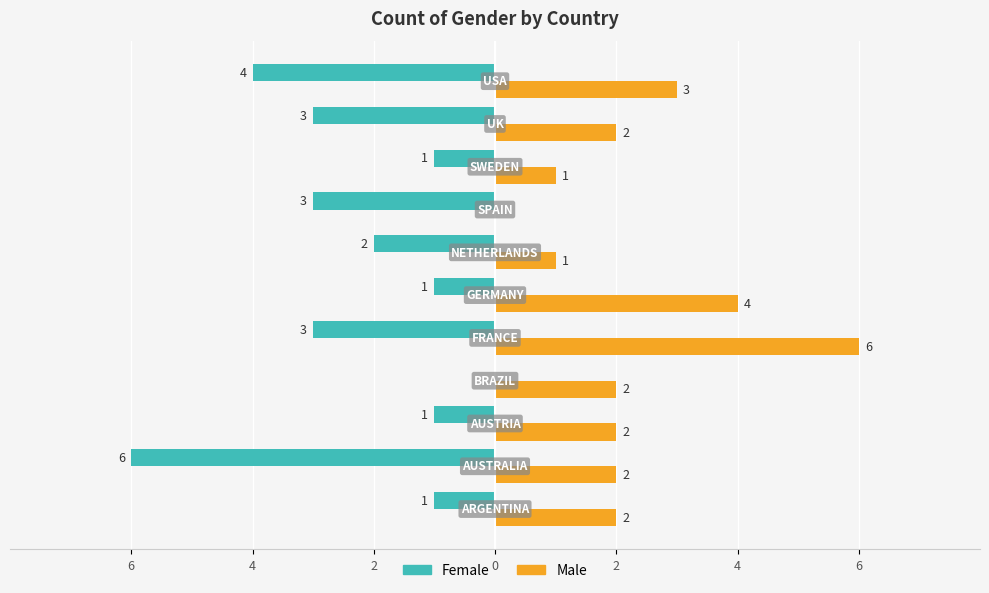

What are all the series names shown in the legend?

Female, Male